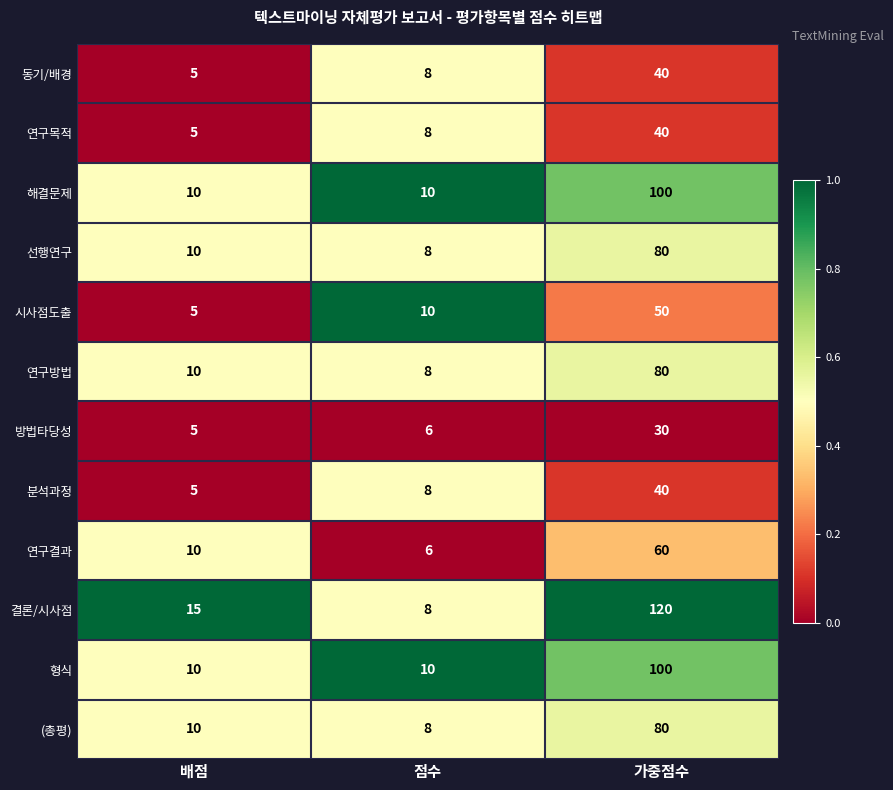

True or false: 동기/배경 has a value of 2 at 점수.

False